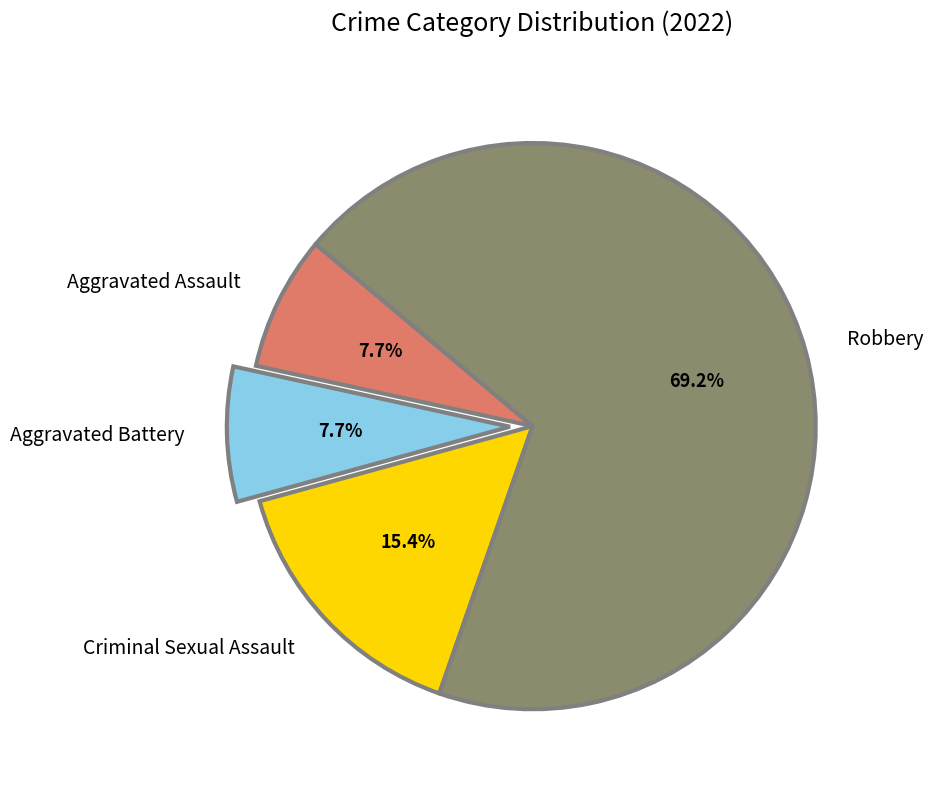

Is there any slice that represents more than half of the pie?

Yes